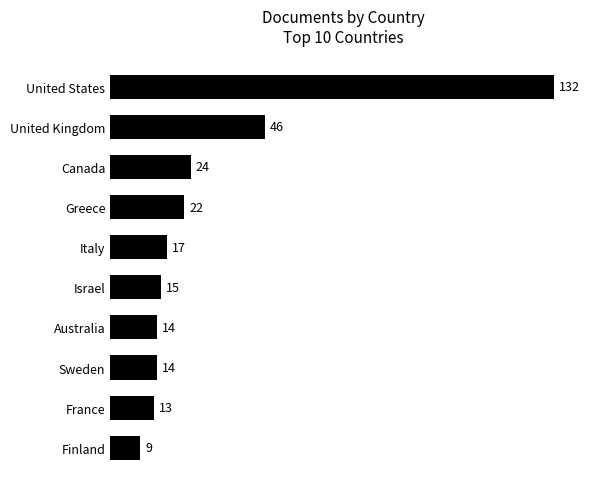

The chart shows a value of 28 at Italy. True or false?

False